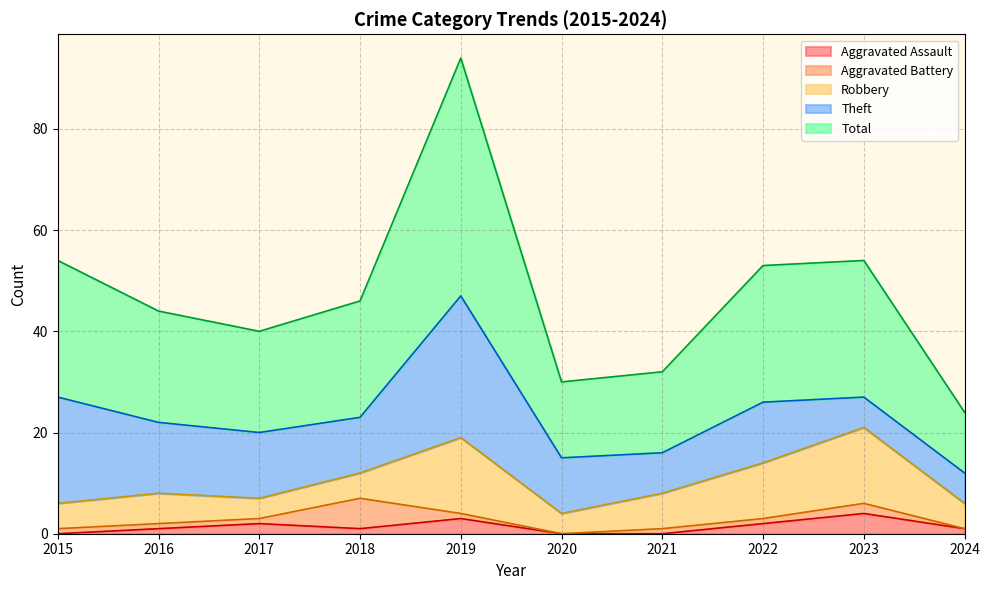

At which category is the sum across all series the highest?

2019